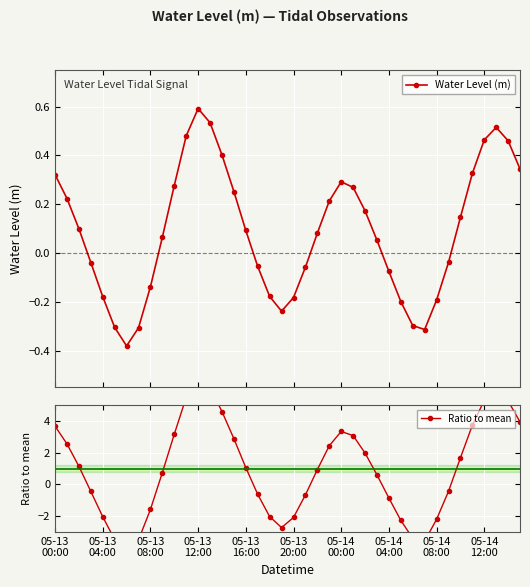

In Water Level (m), how many points are higher than both neighbors (excluding endpoints)?

3